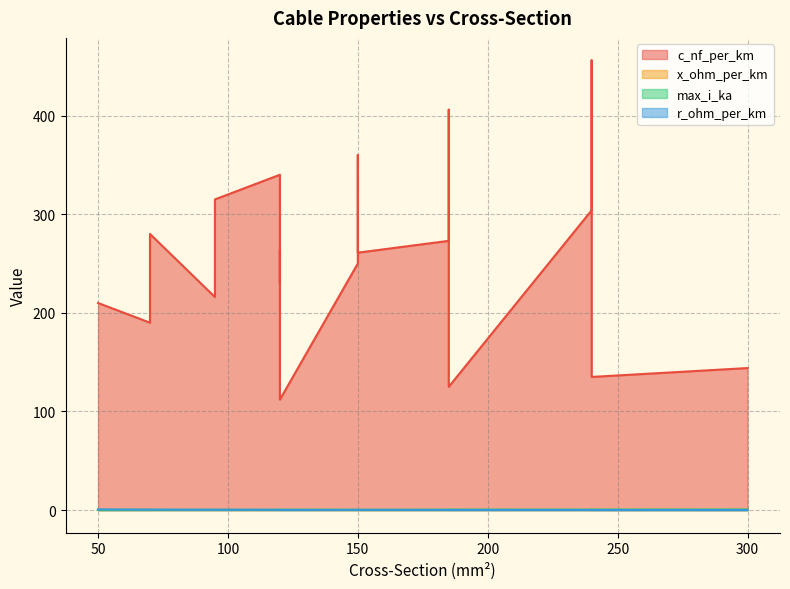

Between 70 and 120, which is larger?

120